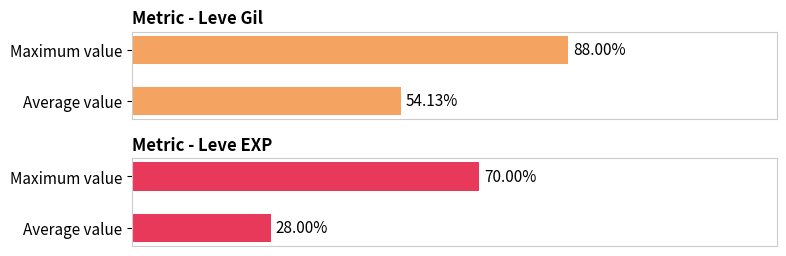

List the series in order of their peak value, highest first.

Leve Gil, Leve EXP